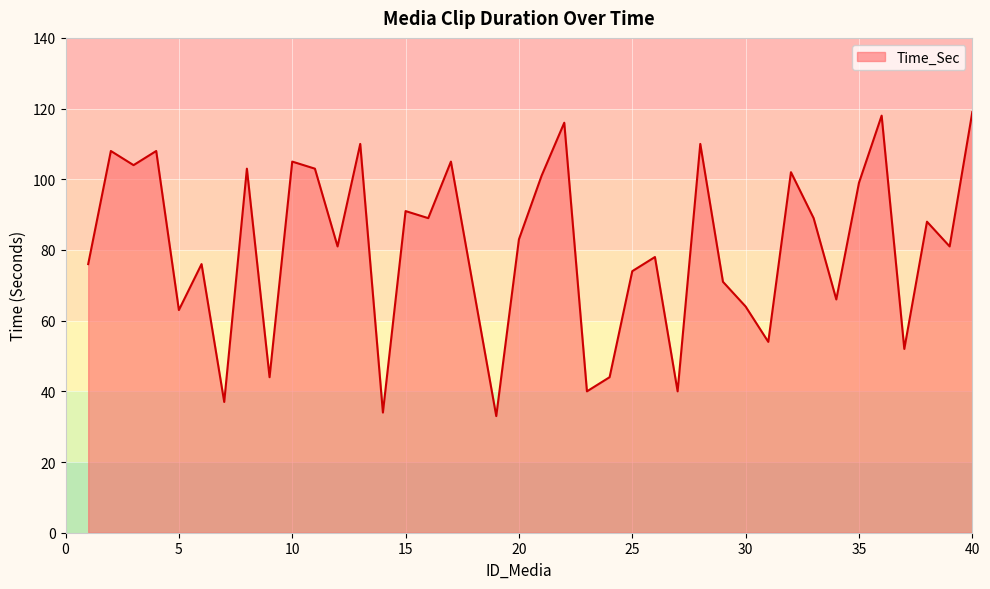

What is the difference between the maximum and minimum values?

86